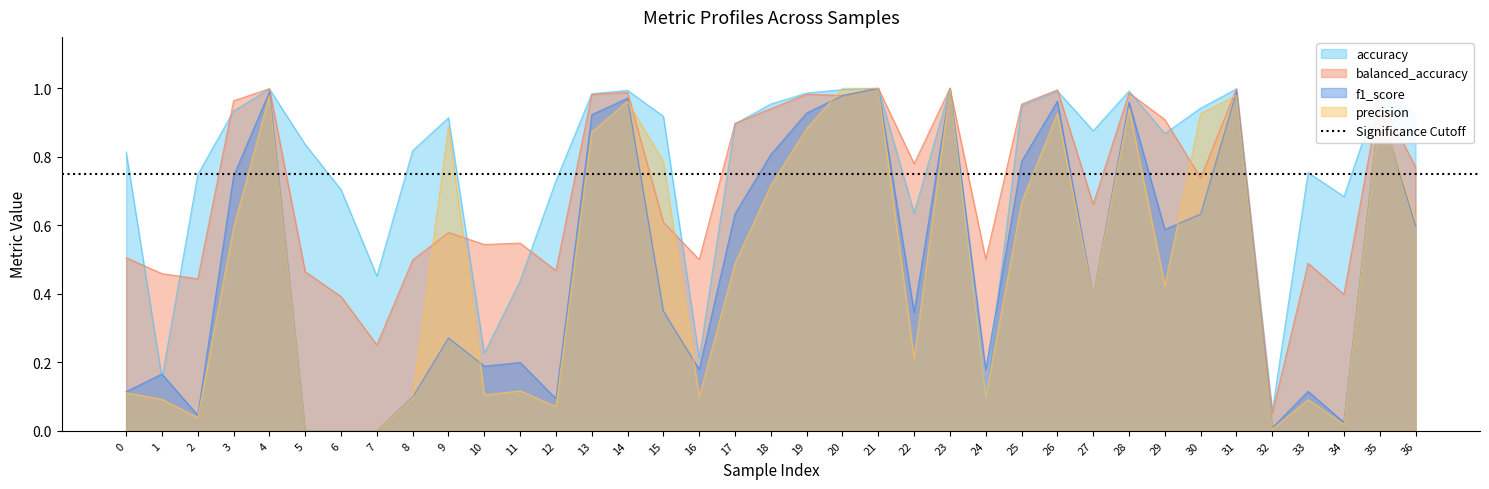

What are all the series names shown in the legend?

accuracy, balanced_accuracy, f1_score, precision